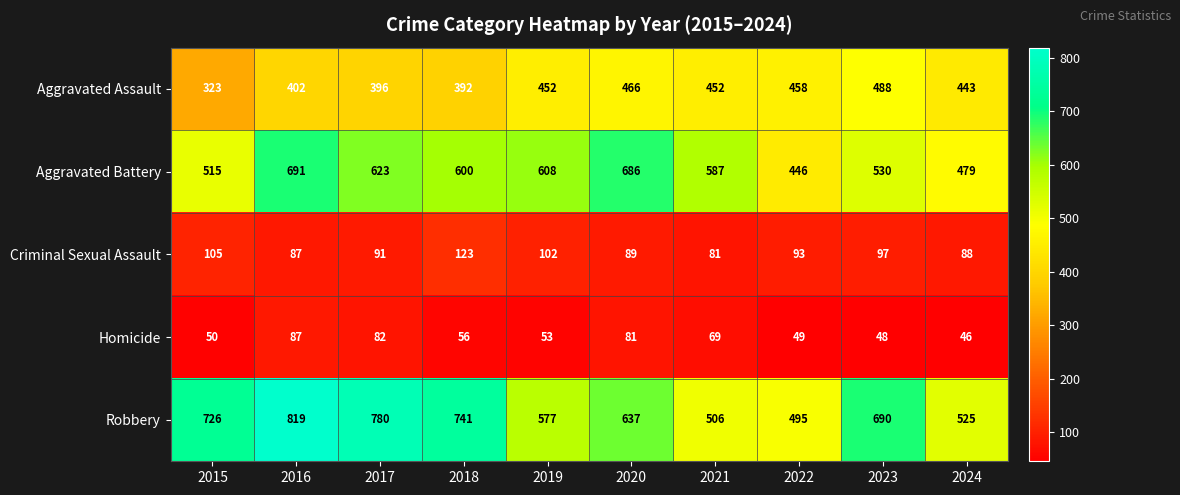

Read the Criminal Sexual Assault value at 2024, to the nearest 10.

90